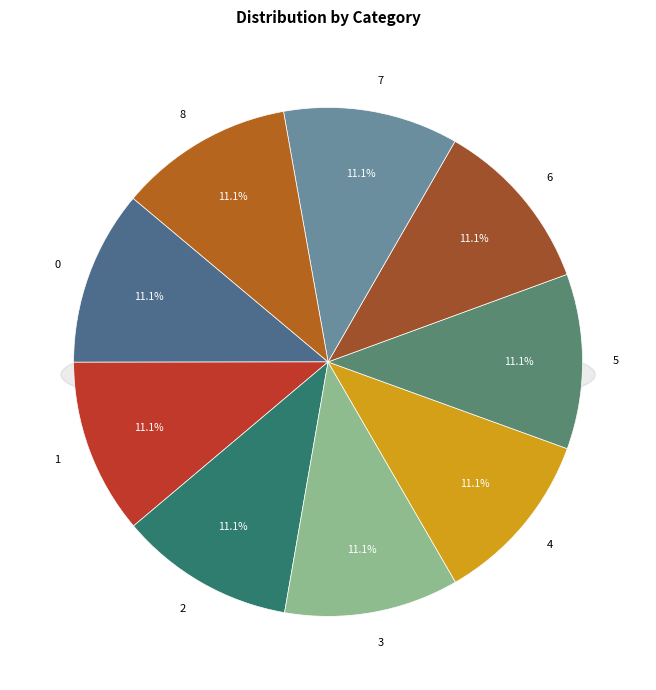

Which slice is the smallest?

3